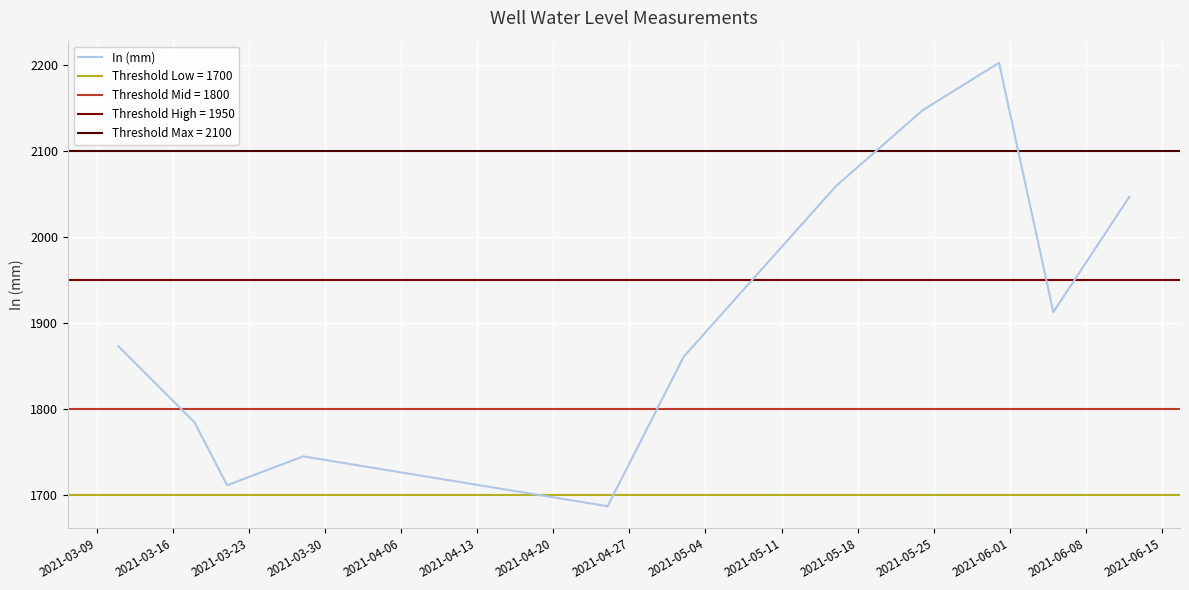

What is the minimum value for In (mm)?

1686.7